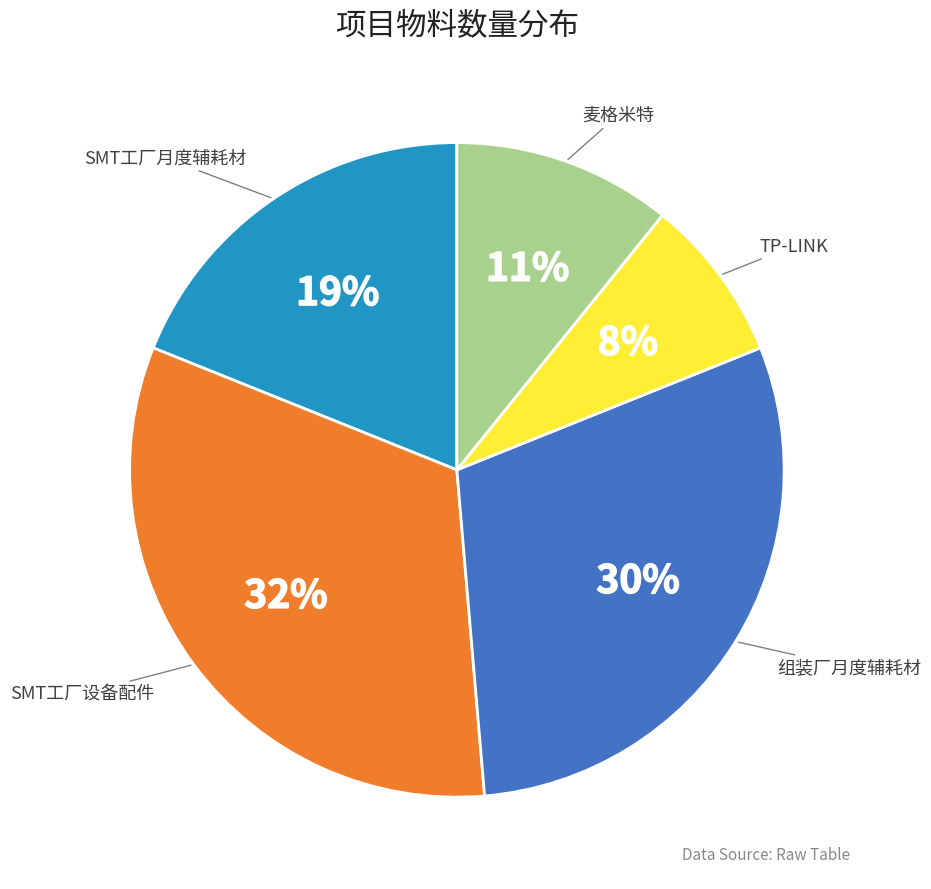

What percentage is the SMT工厂月度辅耗材 slice, to the nearest percent?

19%